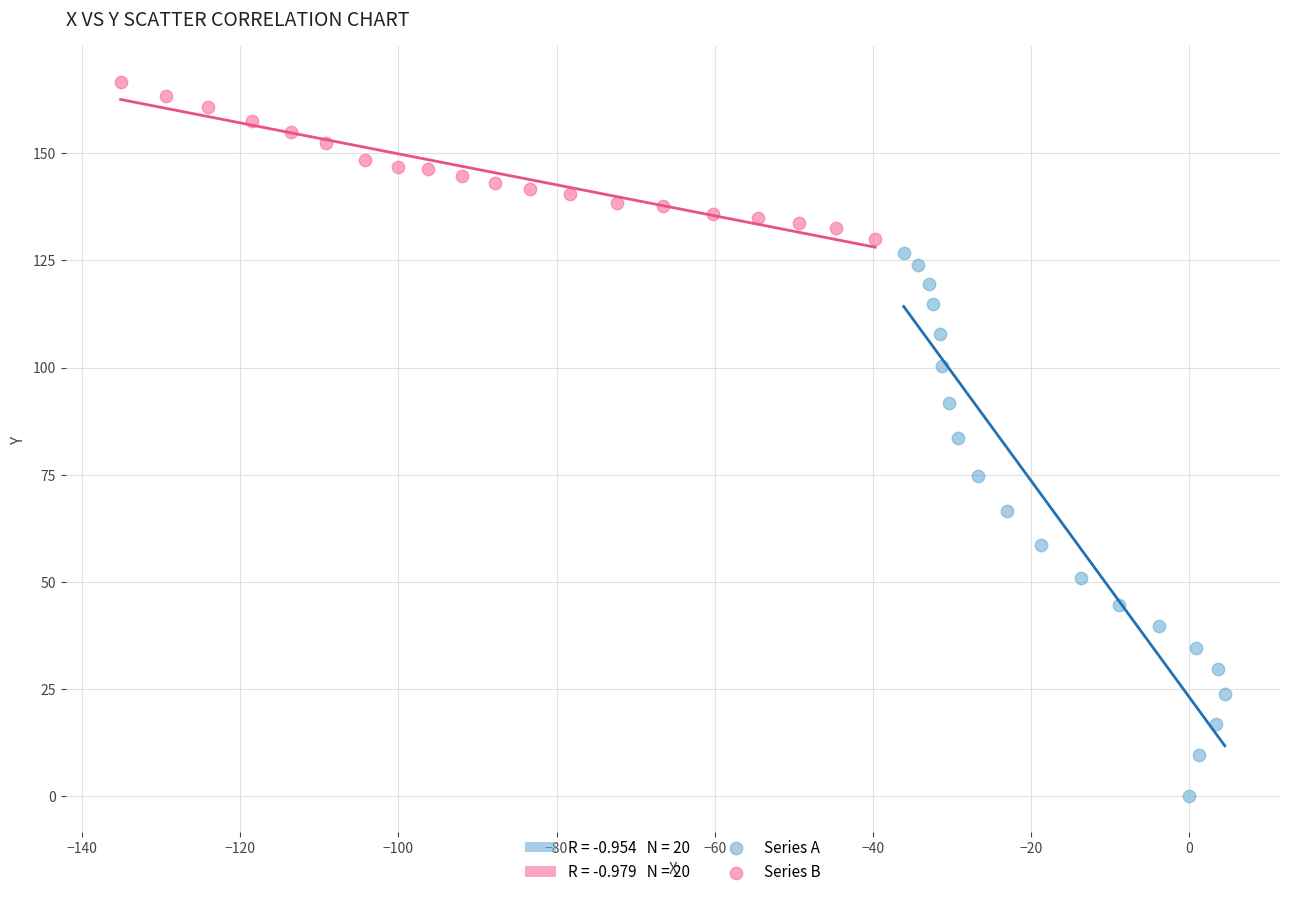

Which series contains the highest Y value?

Series B